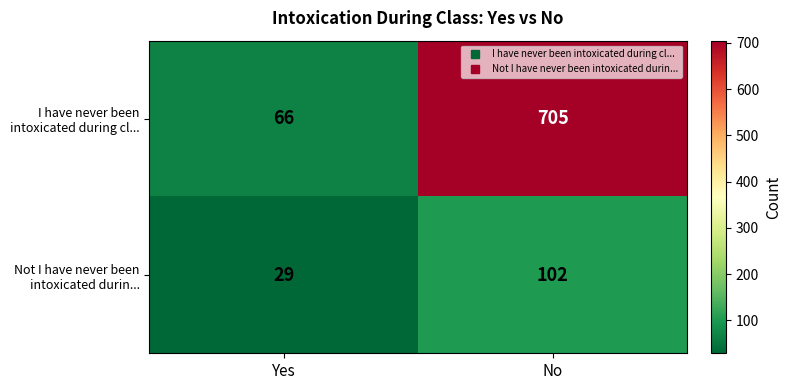

At which category is the sum across all series the highest?

No